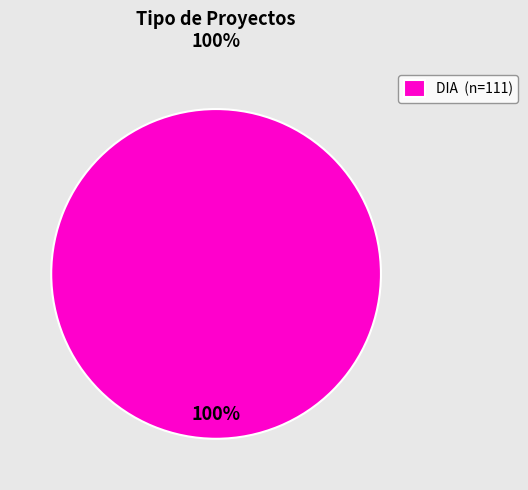

Does DIA (n=111) represent more than half of the total?

Yes